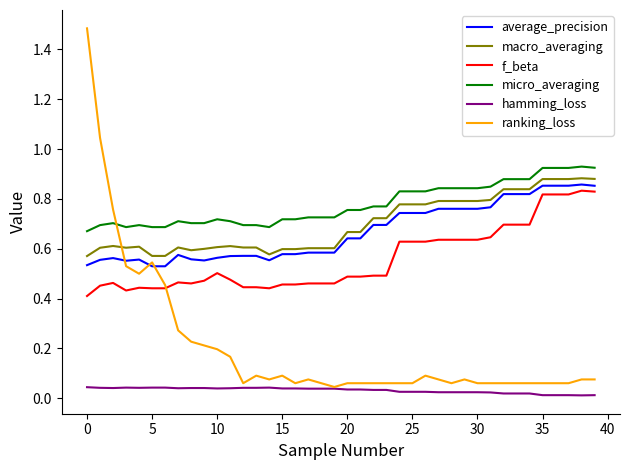

What is the greatest value displayed?

1.5